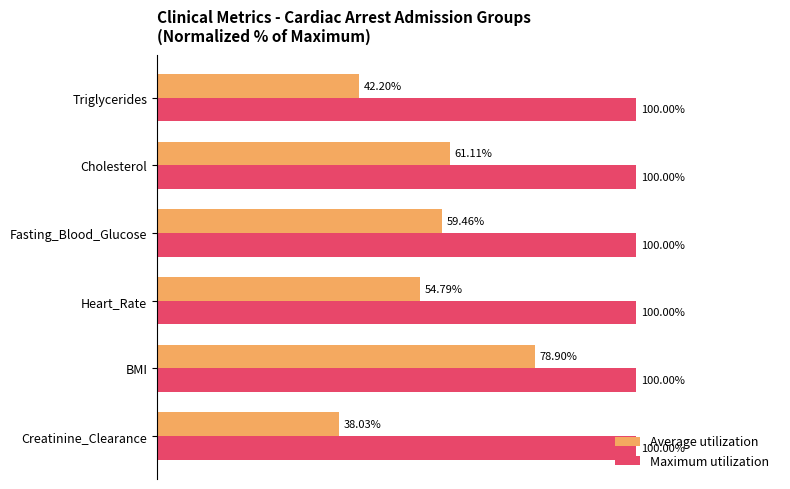

Where is Average utilization nearest to the value 58?

Fasting_Blood_Glucose